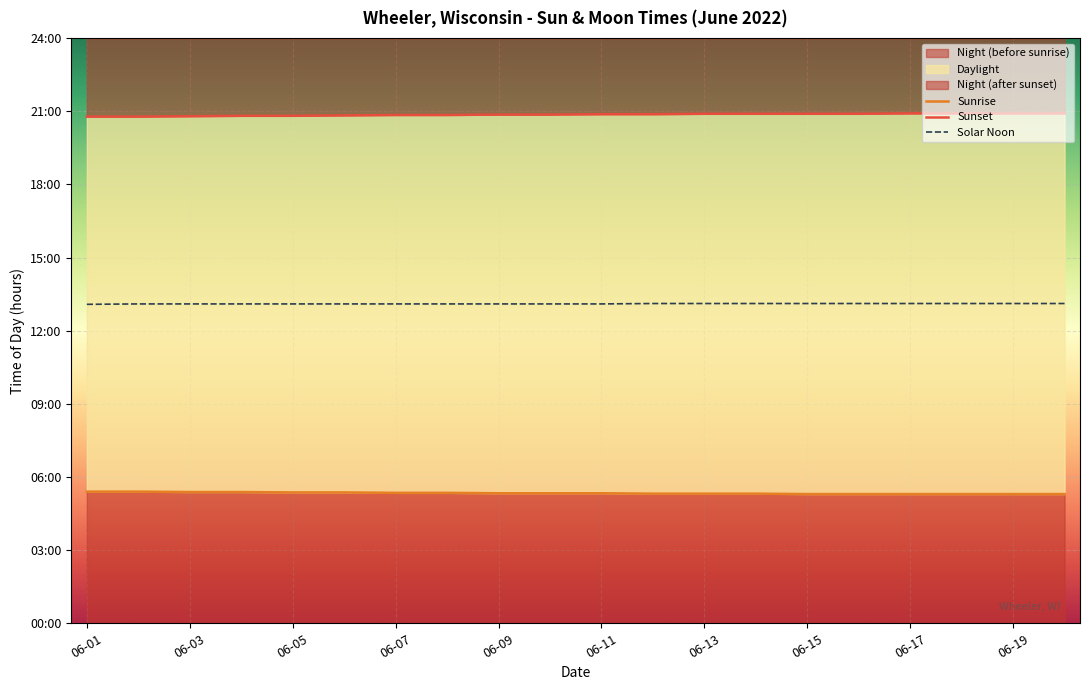

Reading left to right, extract all data points from this chart.

Sunrise: 5.4	5.4	5.4	5.4	5.4	5.4	5.3	5.3	5.3	5.3	5.3	5.3	5.3	5.3	5.3	5.3	5.3	5.3	5.3	5.3
Sunset: 20.8	20.8	20.8	20.8	20.8	20.8	20.9	20.9	20.9	20.9	20.9	20.9	20.9	20.9	20.9	20.9	20.9	20.9	20.9	20.9
Solar Noon: 13.1	13.1	13.1	13.1	13.1	13.1	13.1	13.1	13.1	13.1	13.1	13.1	13.1	13.1	13.1	13.1	13.1	13.1	13.1	13.1